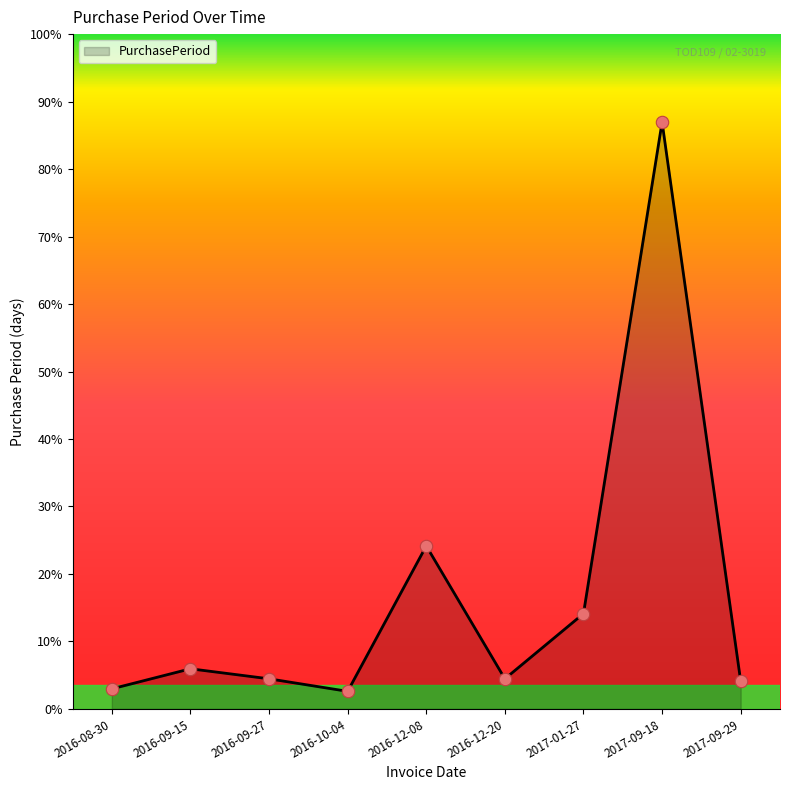

Which has a higher value, 2016-09-15 or 2017-09-29?

2016-09-15